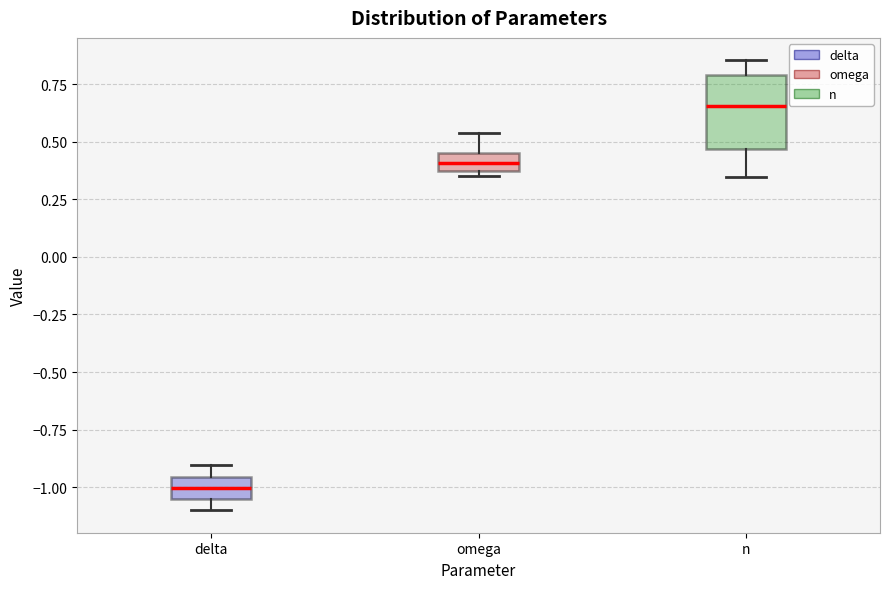

Reading left to right, transcribe this box plot: for each box, give where its median line is, the range the box spans, and where its two whiskers end, as read against the y-axis. The values are not printed on the chart, so give them approximately, as read against the axis.

delta: median -1.00, box -1.05 to -0.95, whiskers -1.10 to -0.90
omega: median 0.40, box 0.35 to 0.45, whiskers 0.35 (just below the box's lower edge) to 0.55
n: median 0.65, box 0.45 to 0.80, whiskers 0.35 to 0.85